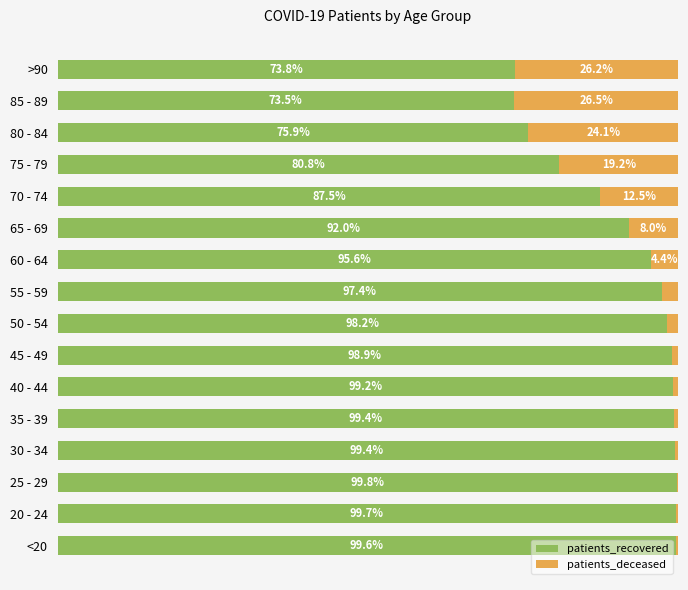

What are all the series names shown in the legend?

patients_recovered, patients_deceased